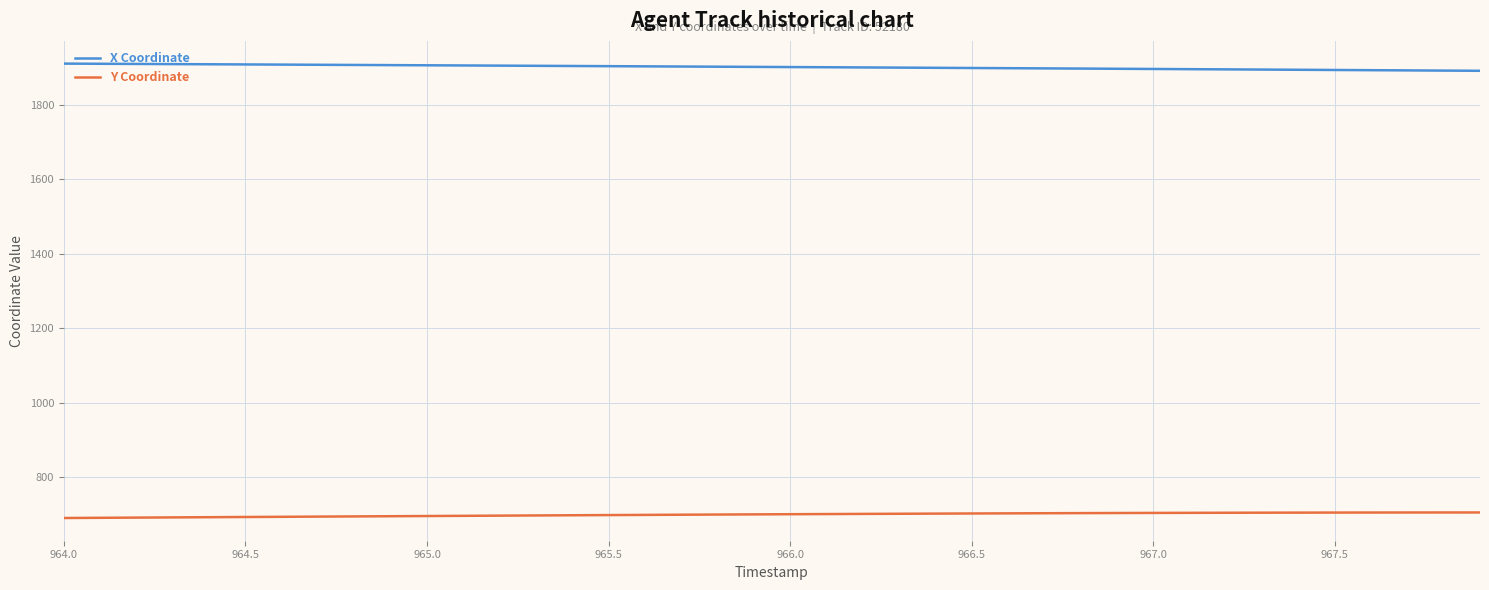

True or false: X Coordinate and Y Coordinate intersect in this chart.

False